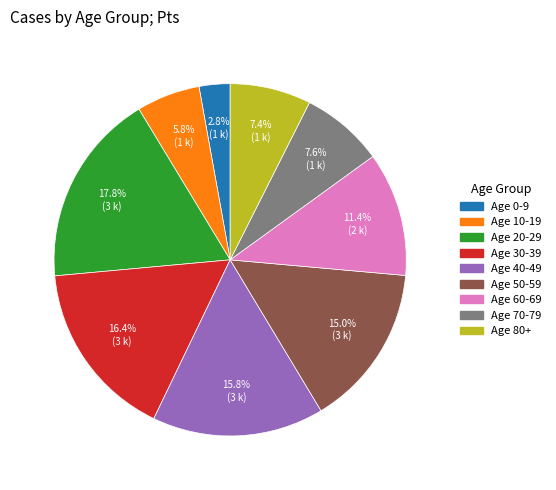

How many slices are in this pie chart?

9